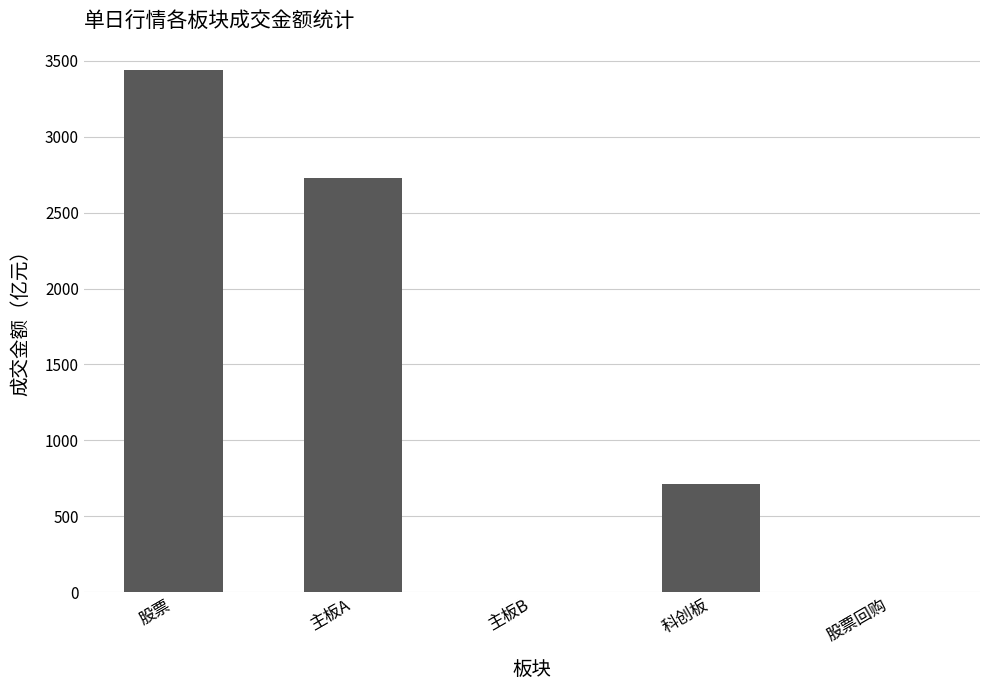

Which has a higher value, 股票 or 科创板?

股票